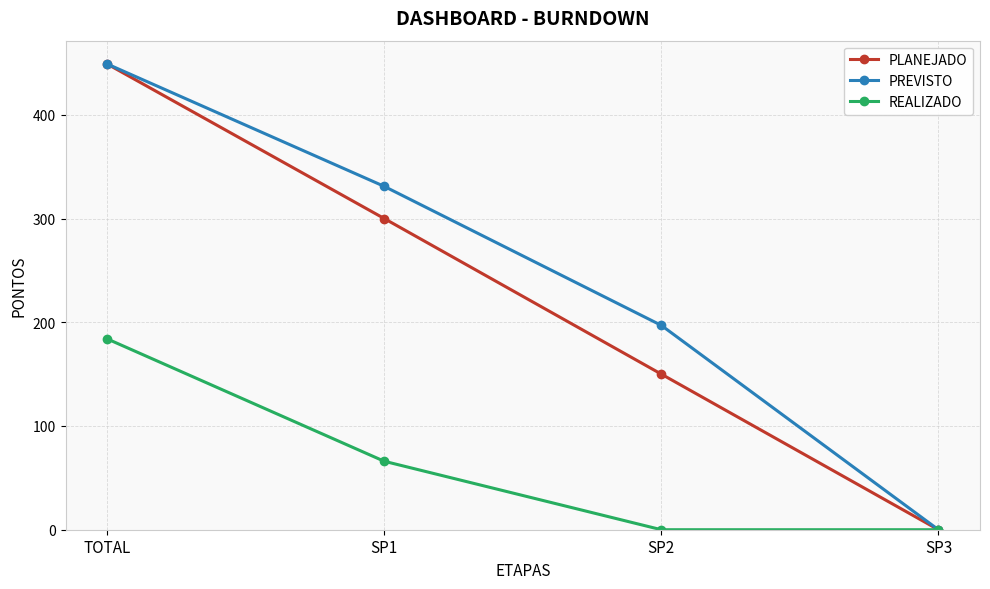

Which series has the largest total across all categories?

PREVISTO